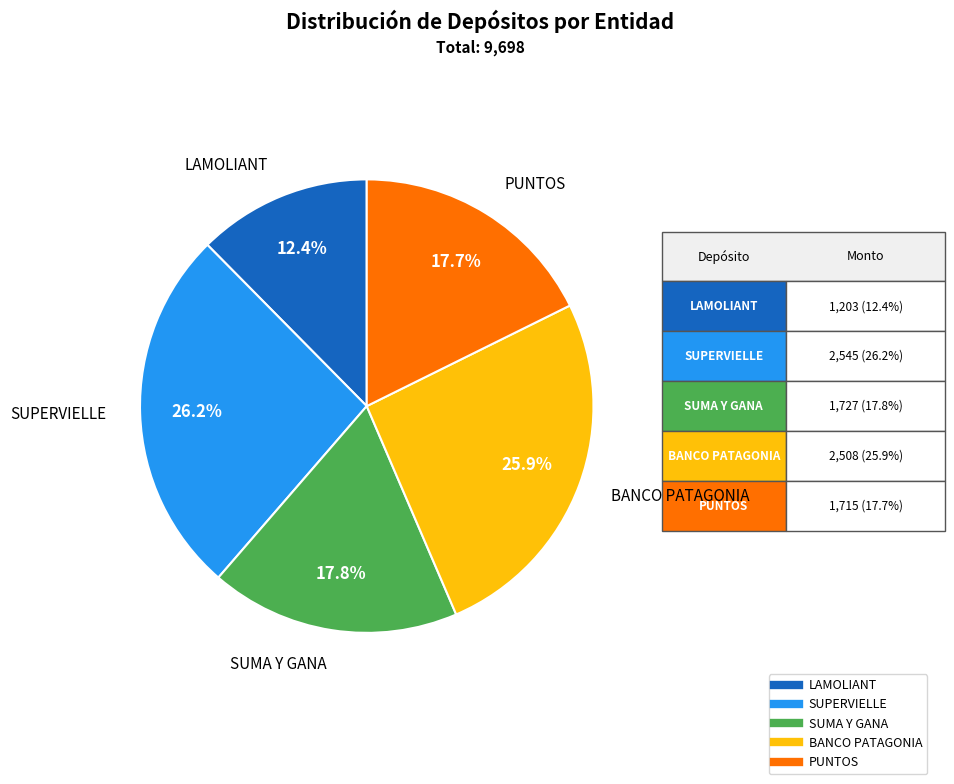

Does any single category account for the majority?

No